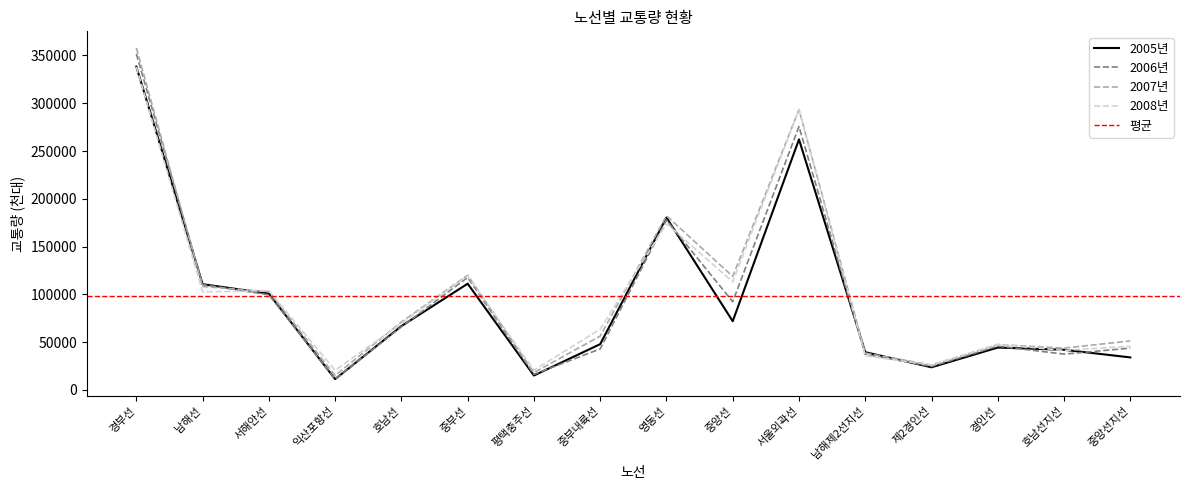

At which category does 2008년 reach its first local valley?

남해선